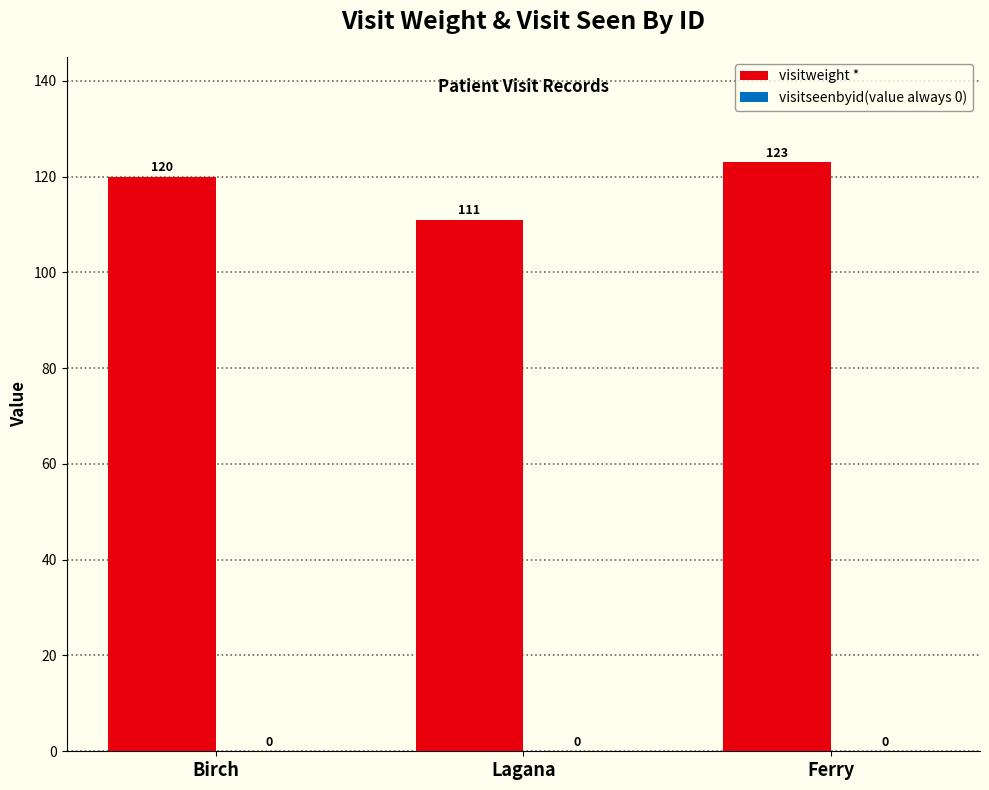

Between Ferry and Lagana, which is larger?

Ferry